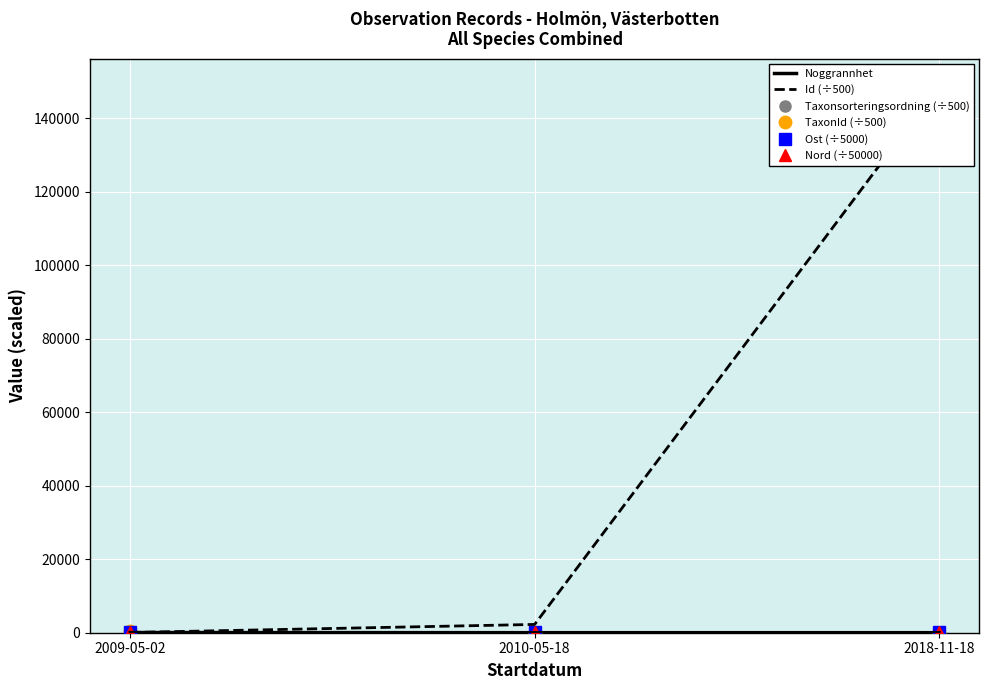

How many distinct data groups are displayed?

6